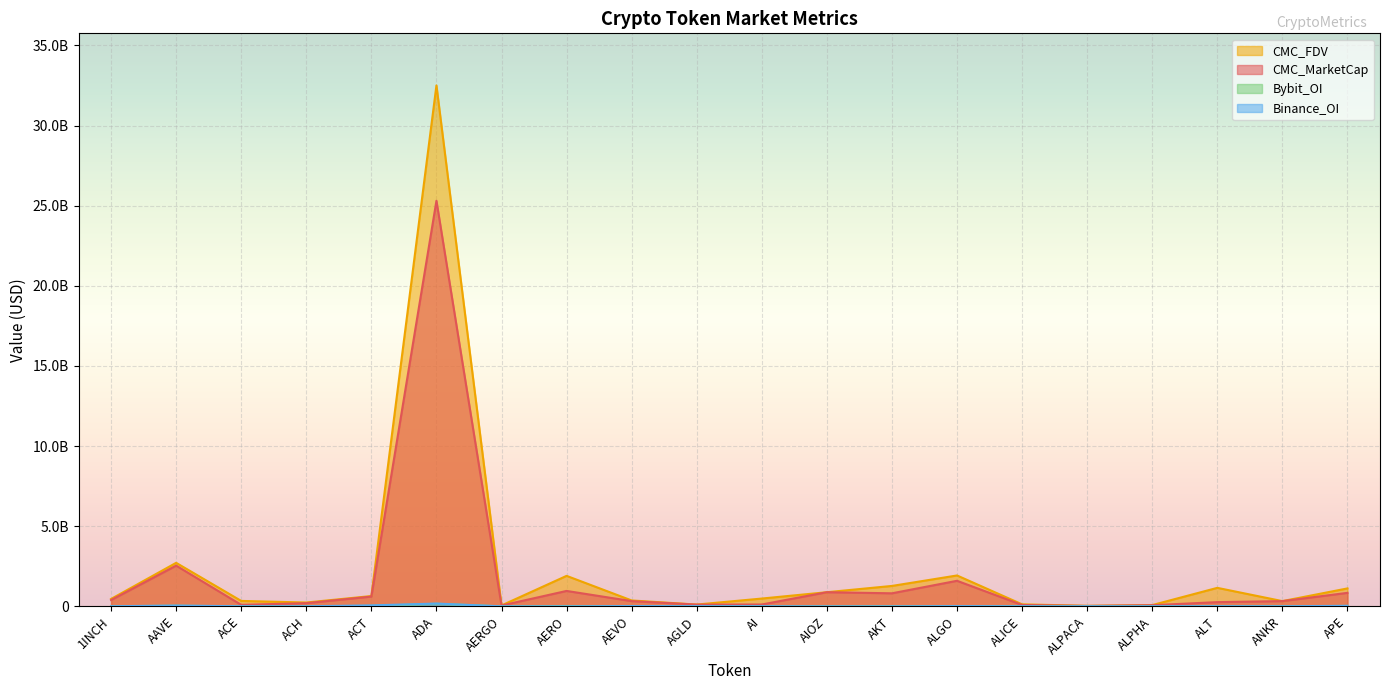

What is the sum of the Binance_OI values at ALT and AEVO?

28213034.0